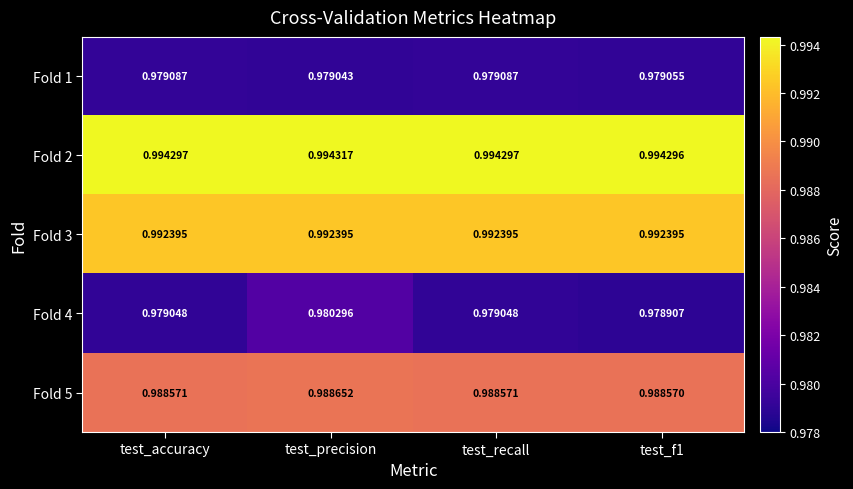

Is the value of Fold 5 at test_f1 greater than the value of Fold 3 at test_accuracy?

No